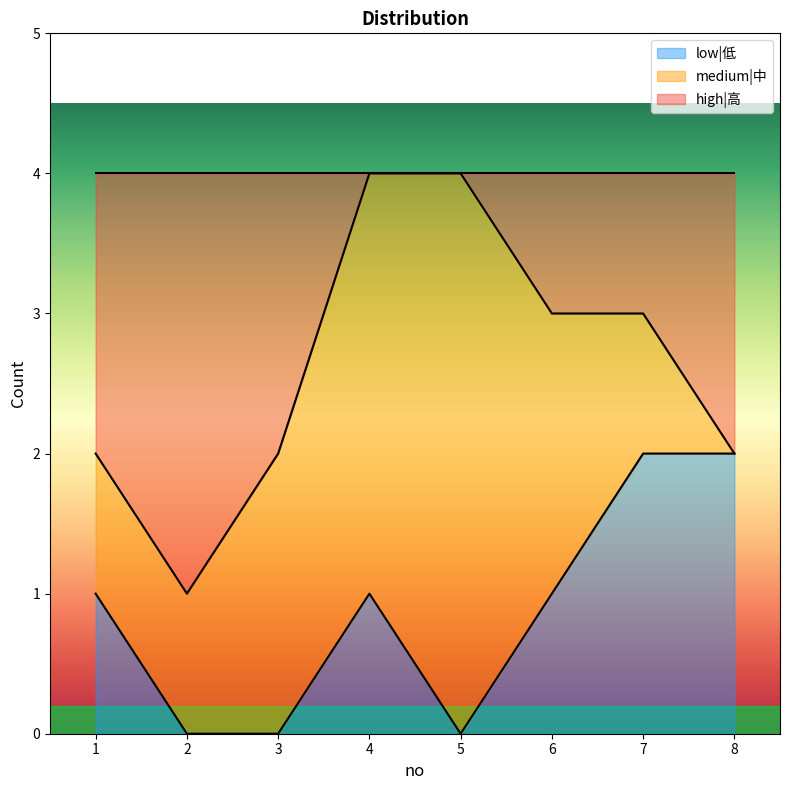

At how many categories does at least one series exceed 3?

2